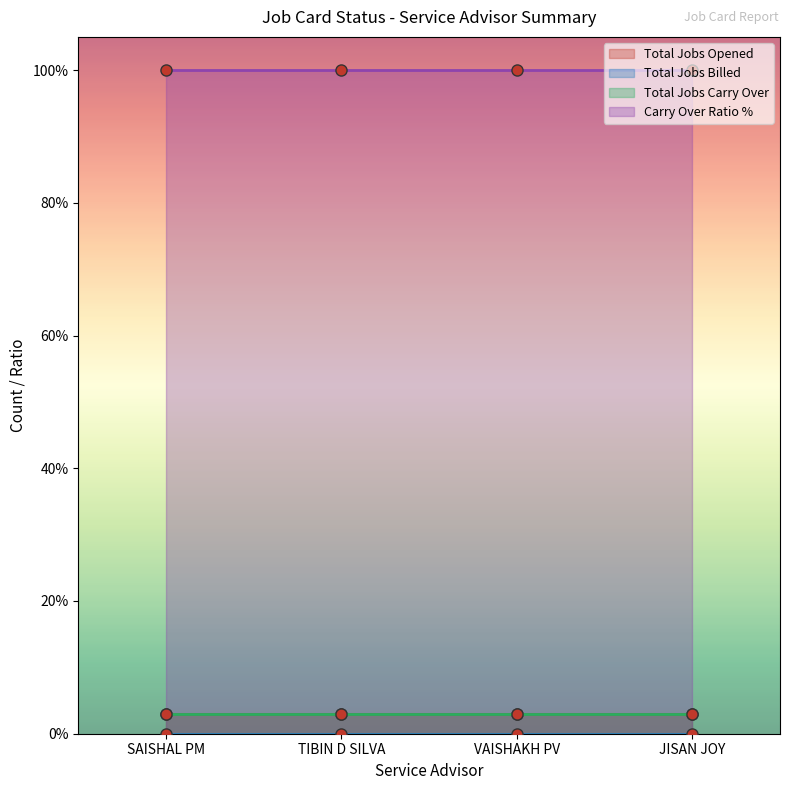

Where is Total Jobs Carry Over nearest to the value 3?

SAISHAL PM